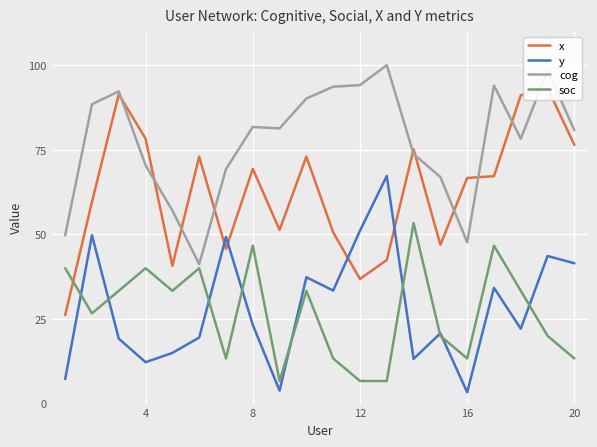

What is the highest value of the soc series?

53.3